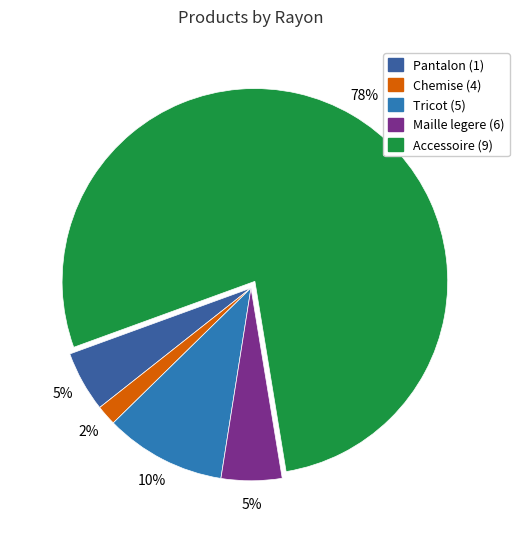

How many segments does this pie chart have?

5